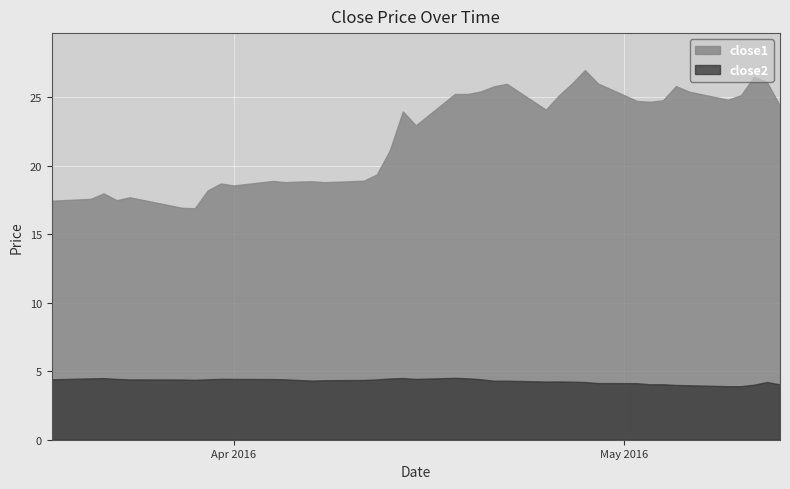

Does the chart display data point markers on the line(s)?

No